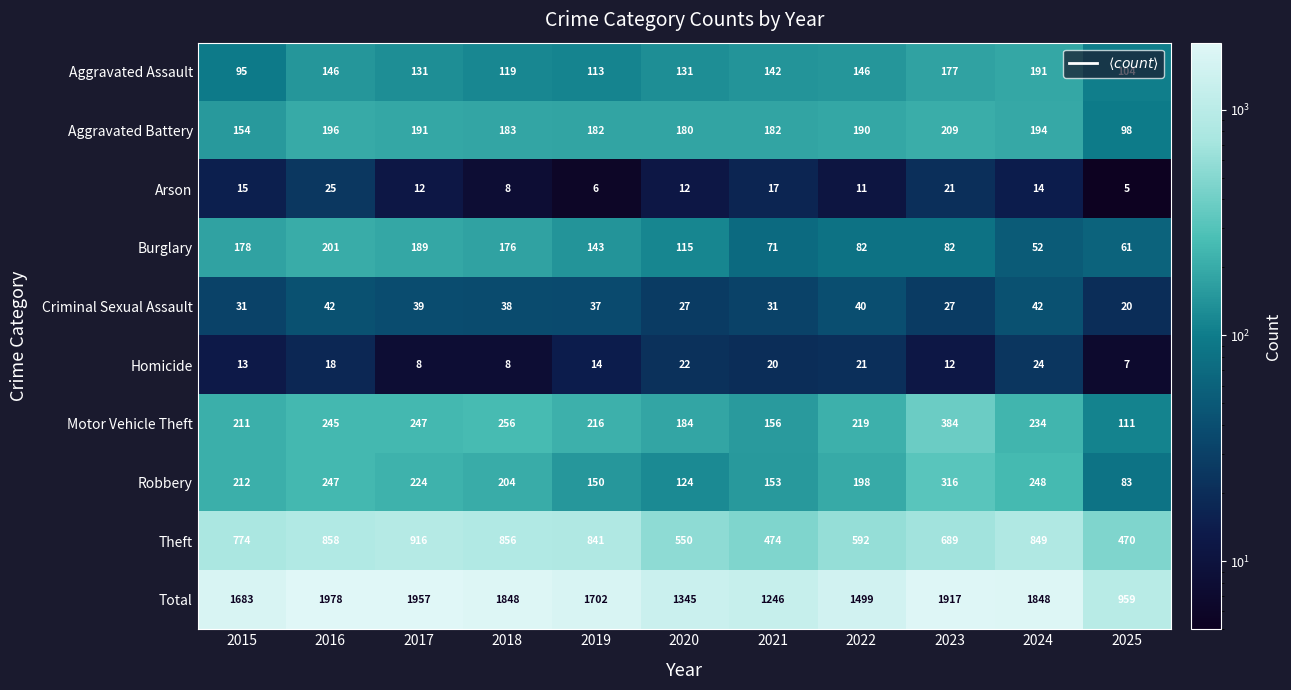

How many distinct data groups are displayed?

10